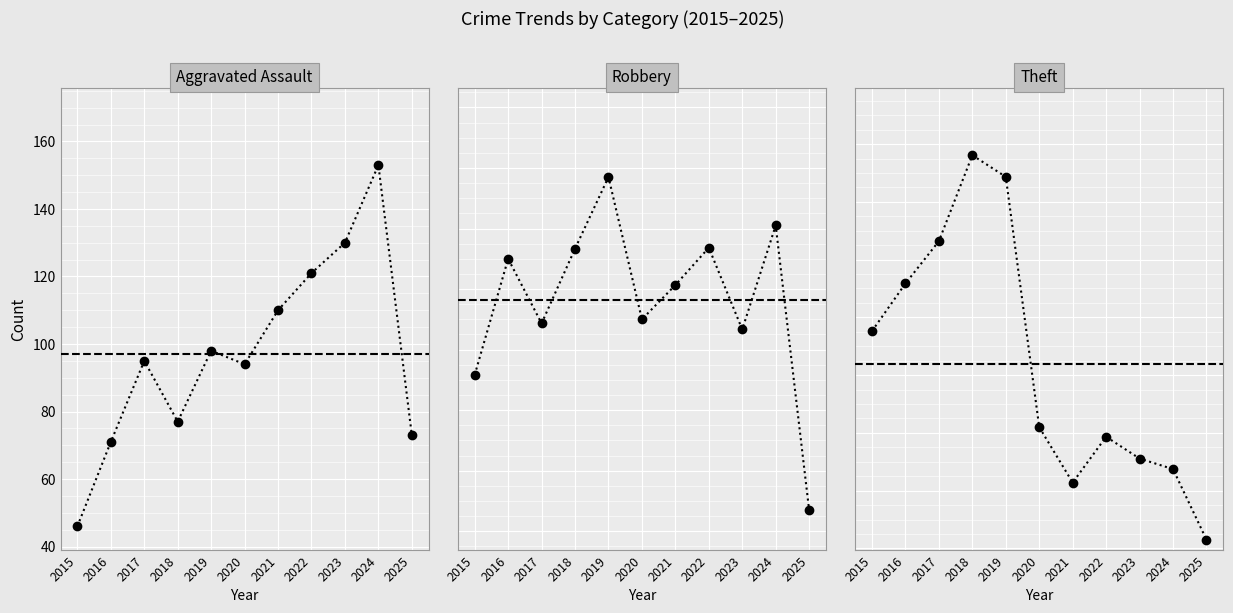

What is the maximum value shown in the chart?

2342